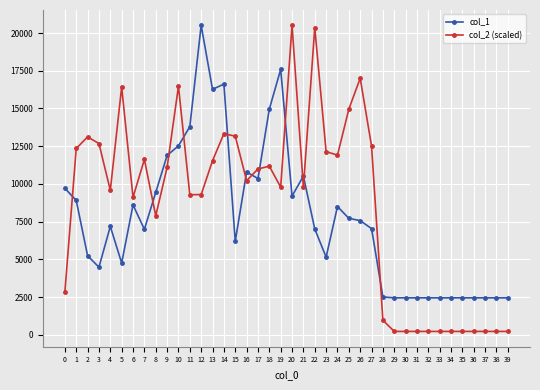

What is the spread (max minus min) of values at 23?

6991.0